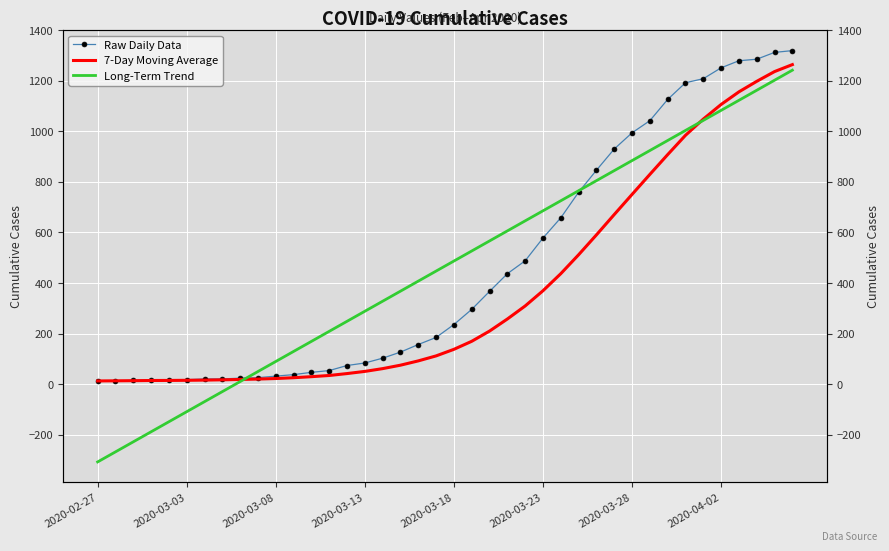

Is it true that Long-Term Trend equals 288.5 at 2020-03-13?

True